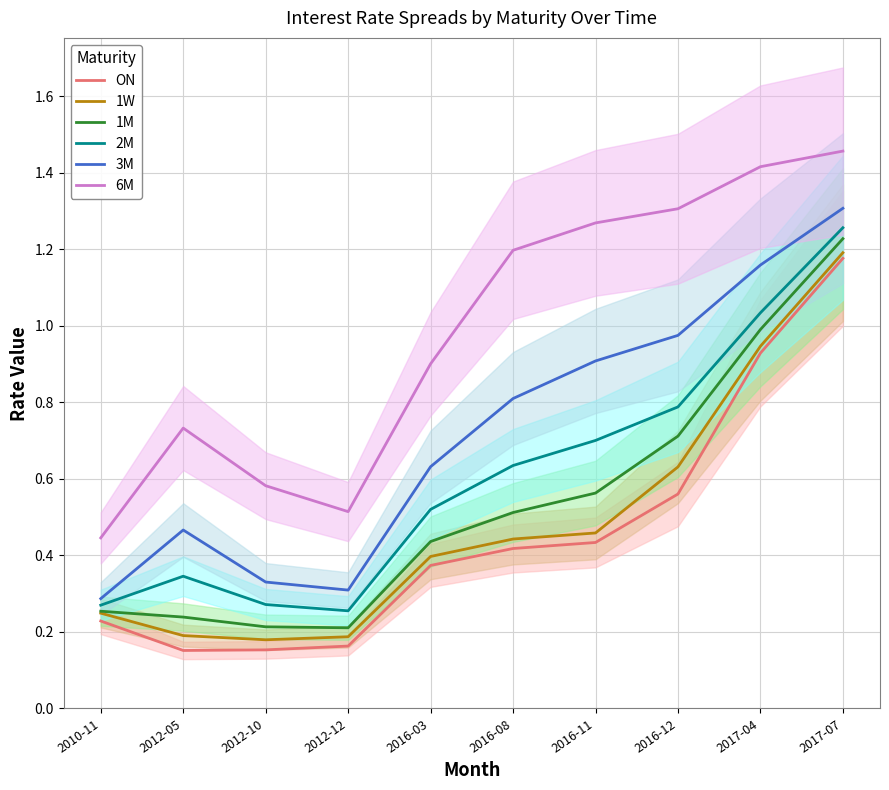

Which series has the largest total across all categories?

6M